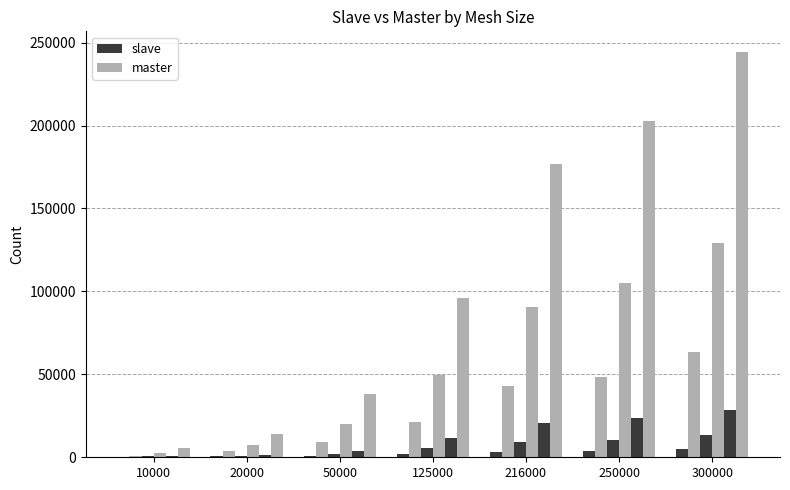

Reading left to right, what are all the values shown in this chart?

slave 1D: 384	490	824	2088	3401	4014	4903
master 1D: 1068	3522	9229	21340	43061	48622	63183
slave 3D: 504	757	1910	5364	9238	10526	13509
master 3D: 2829	7259	19935	49732	90857	105159	129316
slave 6D: 690	1282	3637	11612	20677	23867	28509
master 6D: 5589	13976	38397	96175	176790	202777	244545